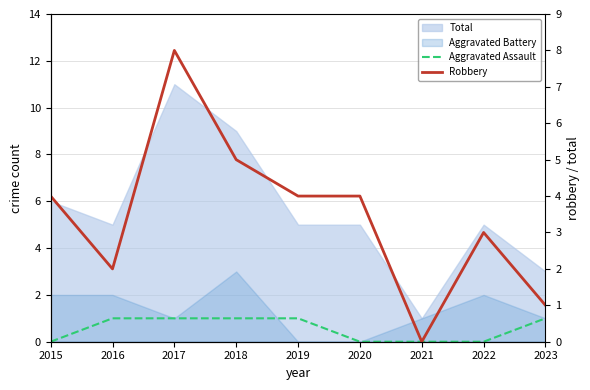

Between 2023 and 2021, which is larger?

2023